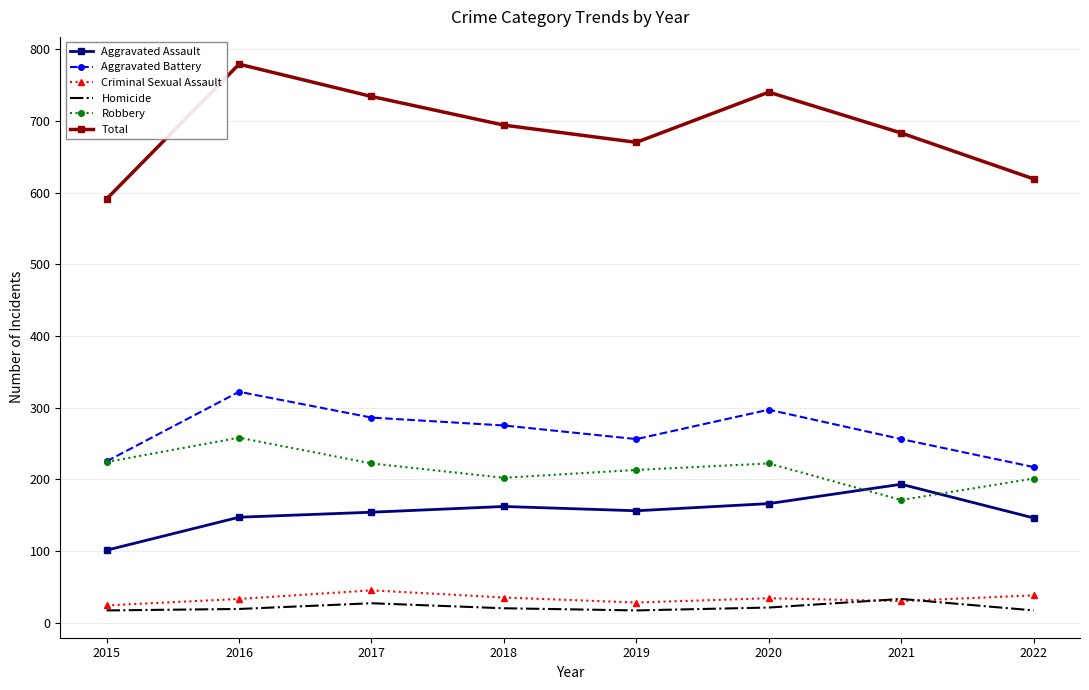

Where is Robbery nearest to the value 214?

2019